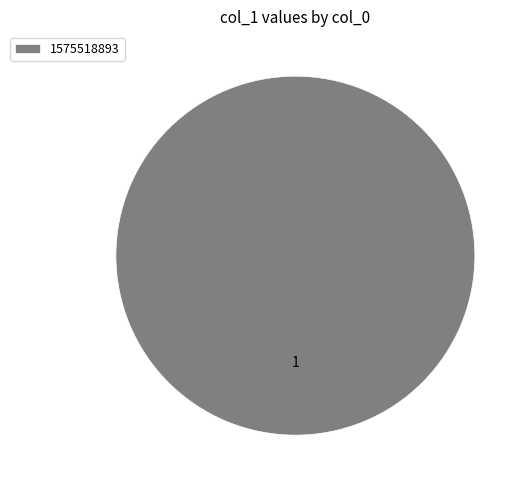

Rank the categories by value from lowest to highest.

1575518893